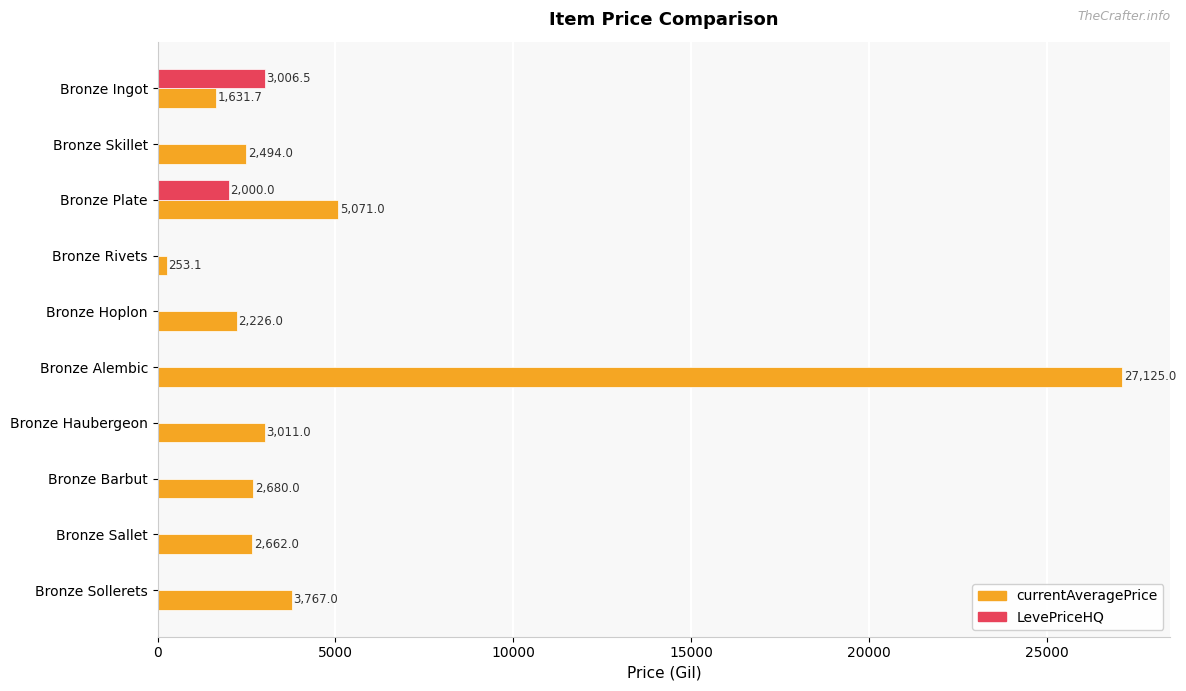

Which series changed the most between Bronze Hoplon and Bronze Sallet?

currentAveragePrice